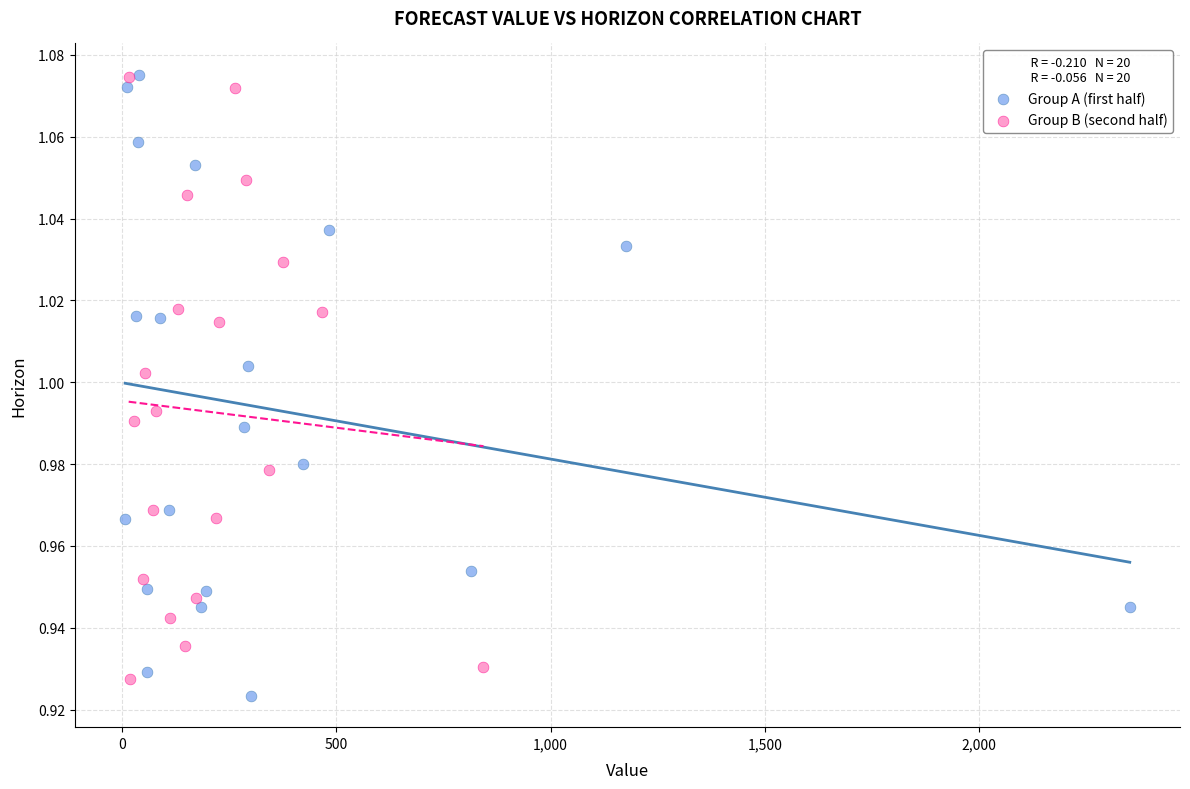

What are all the series names shown in the legend?

Group A (first half), Group B (second half)